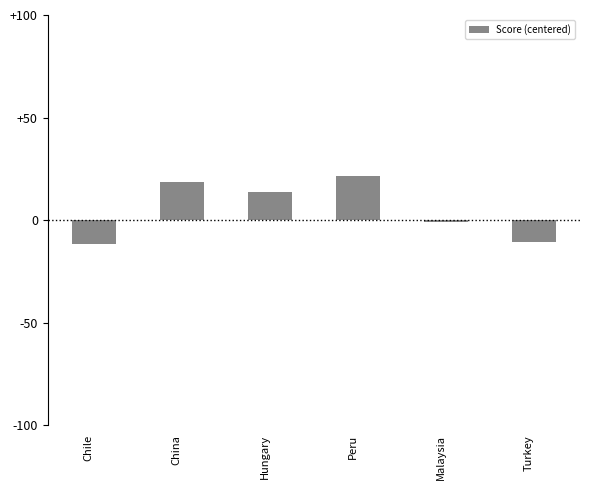

Reading right to left, what are all the values shown in this chart?

Turkey=-10.8	Malaysia=-1.0	Peru=21.6	Hungary=13.7	China=18.6	Chile=-11.8